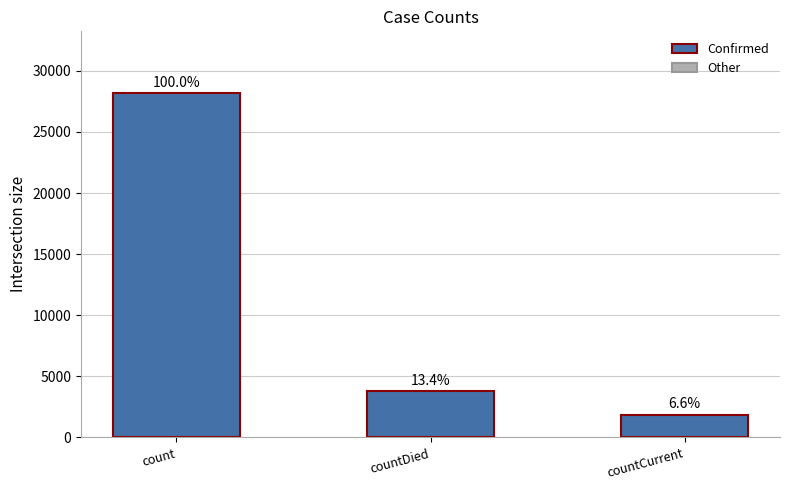

What is the change in value from count to countDied?

-24391